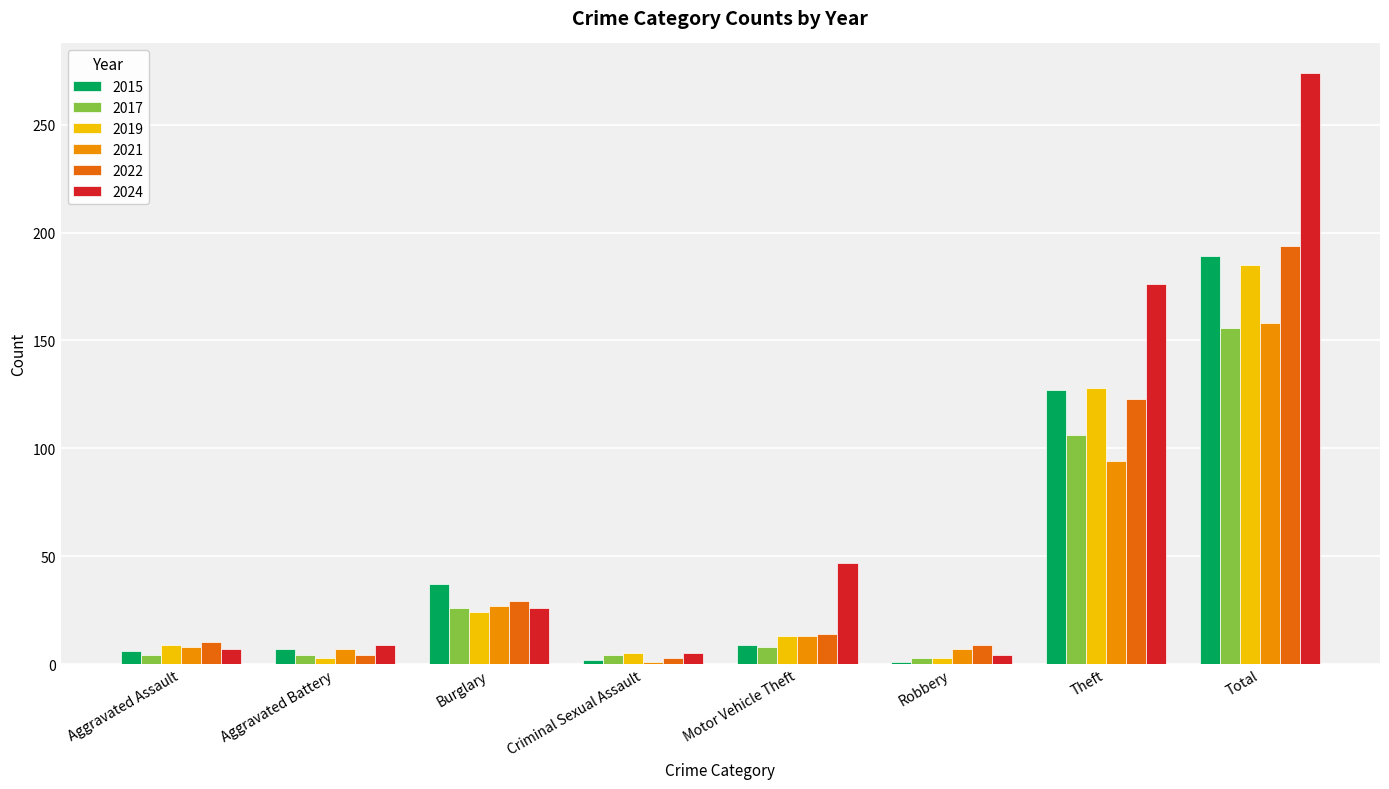

Is the value of 2022 at Robbery greater than the value of 2021 at Total?

No